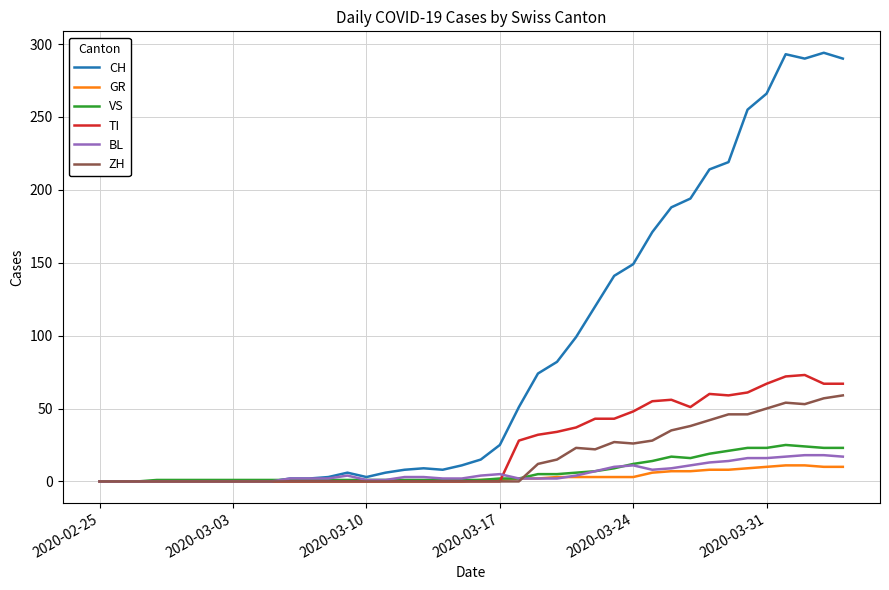

Which series has the largest total across all categories?

CH